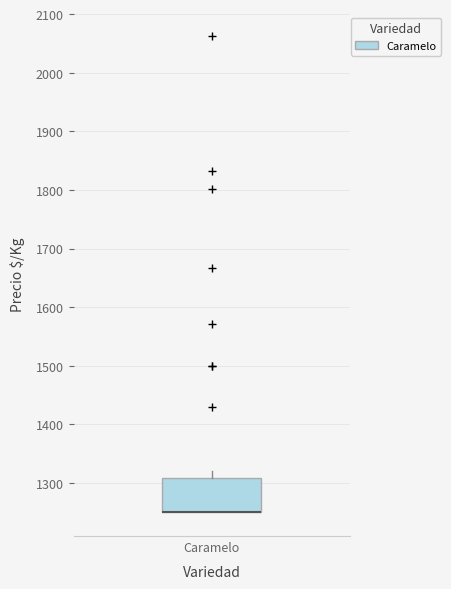

Transcribe this box plot: give where the median line is, the range the box spans, and where the two whiskers end, as read against the y-axis. The values are not printed on the chart, so give them approximately, as read against the axis.

median 1250 (drawn on the box's lower edge), box 1250 to 1310, whiskers 1250 to 1320